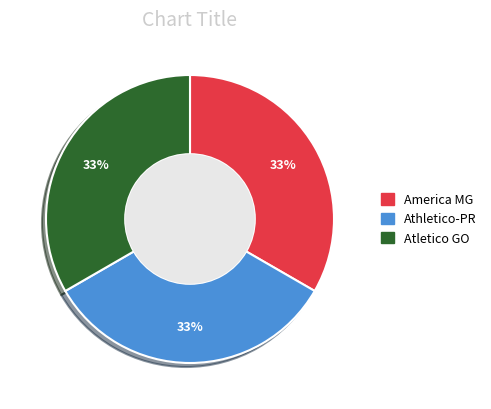

Approximately how many times larger is the value at Atletico GO compared to Athletico-PR?

1.0